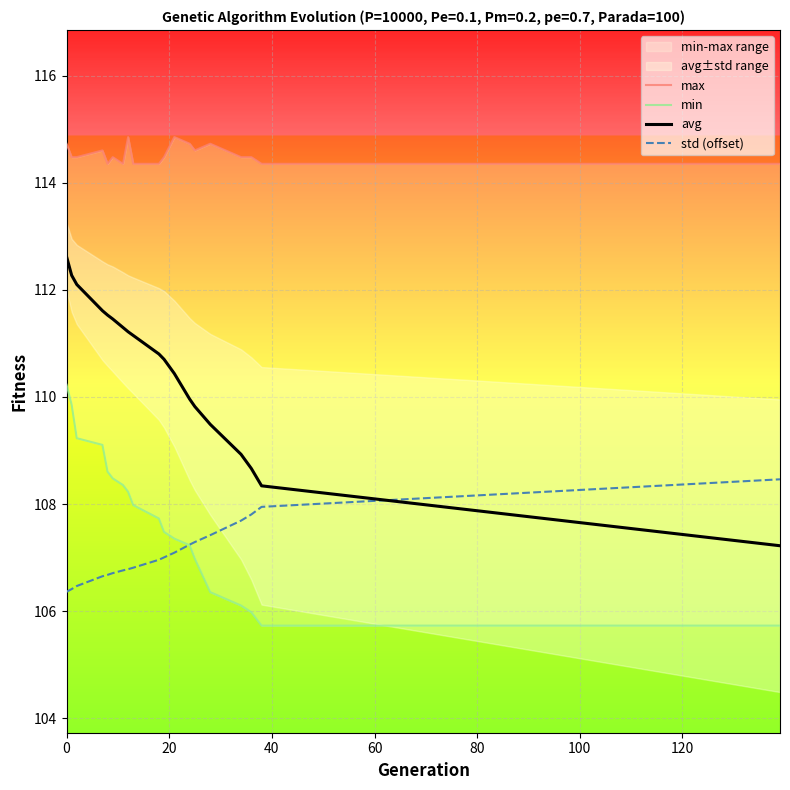

How many times do std (offset) and avg cross each other?

1